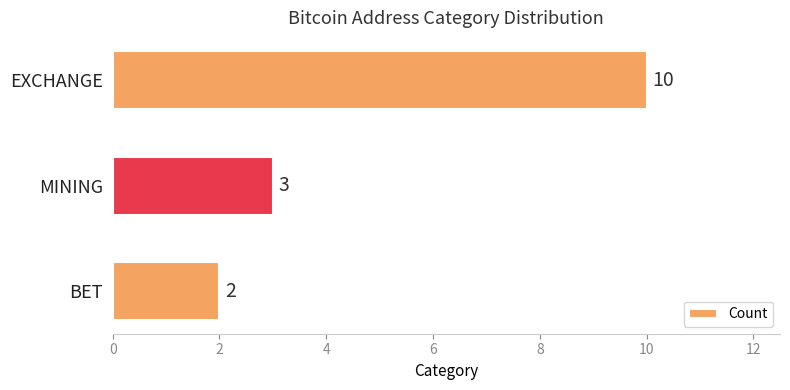

Reading bottom to top, list all the values displayed in this chart.

BET=2	MINING=3	EXCHANGE=10